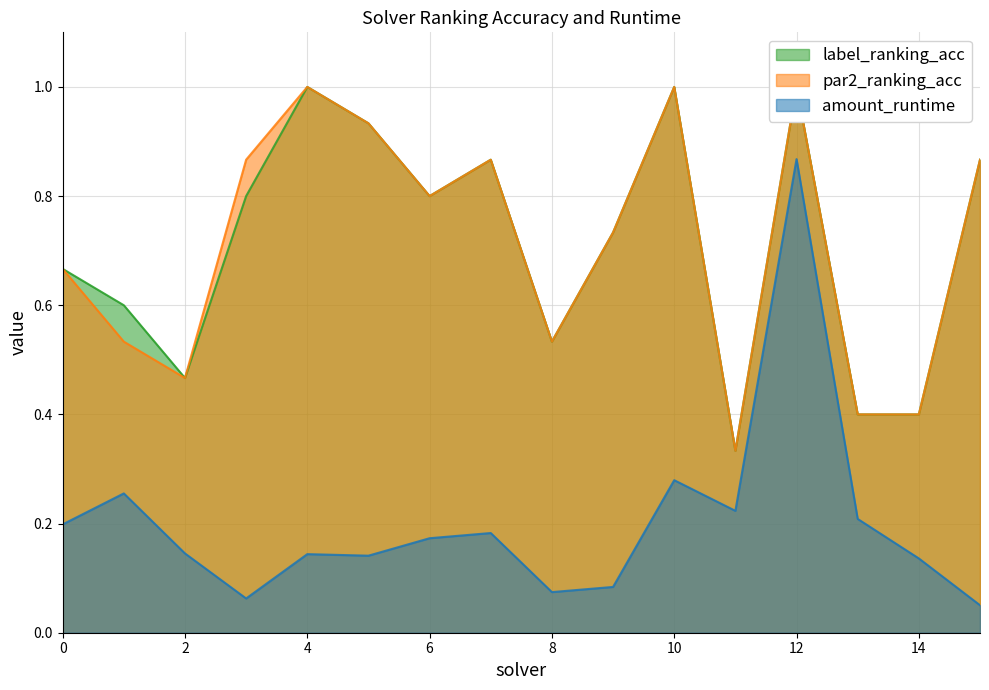

What is the sum of all label_ranking_acc values?

11.4